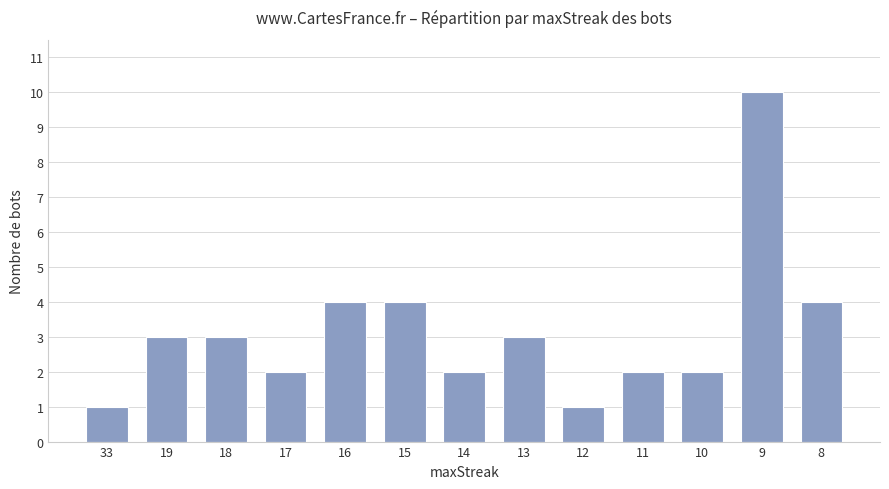

What is the sum of all values?

41